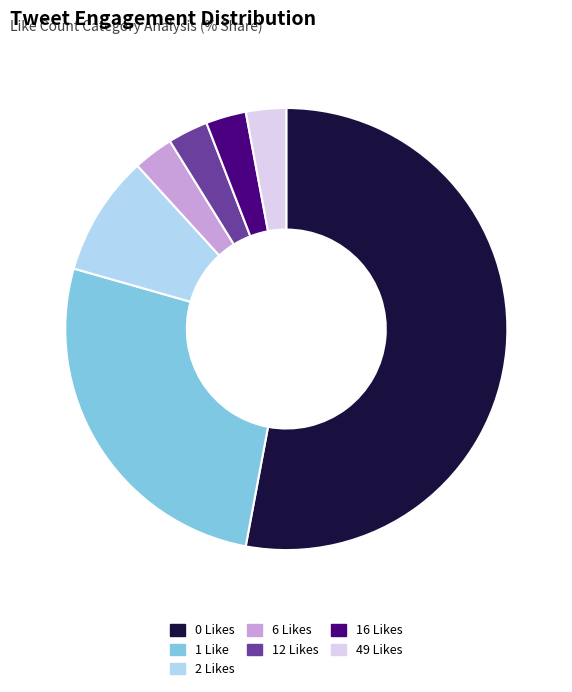

What is the largest slice in the pie chart?

0 Likes